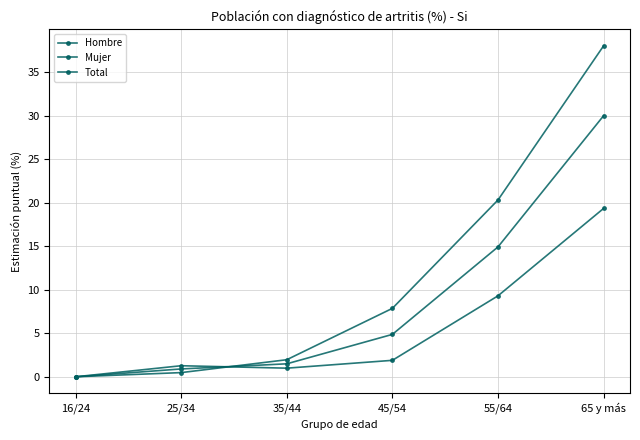

How many series are shown in this chart?

3